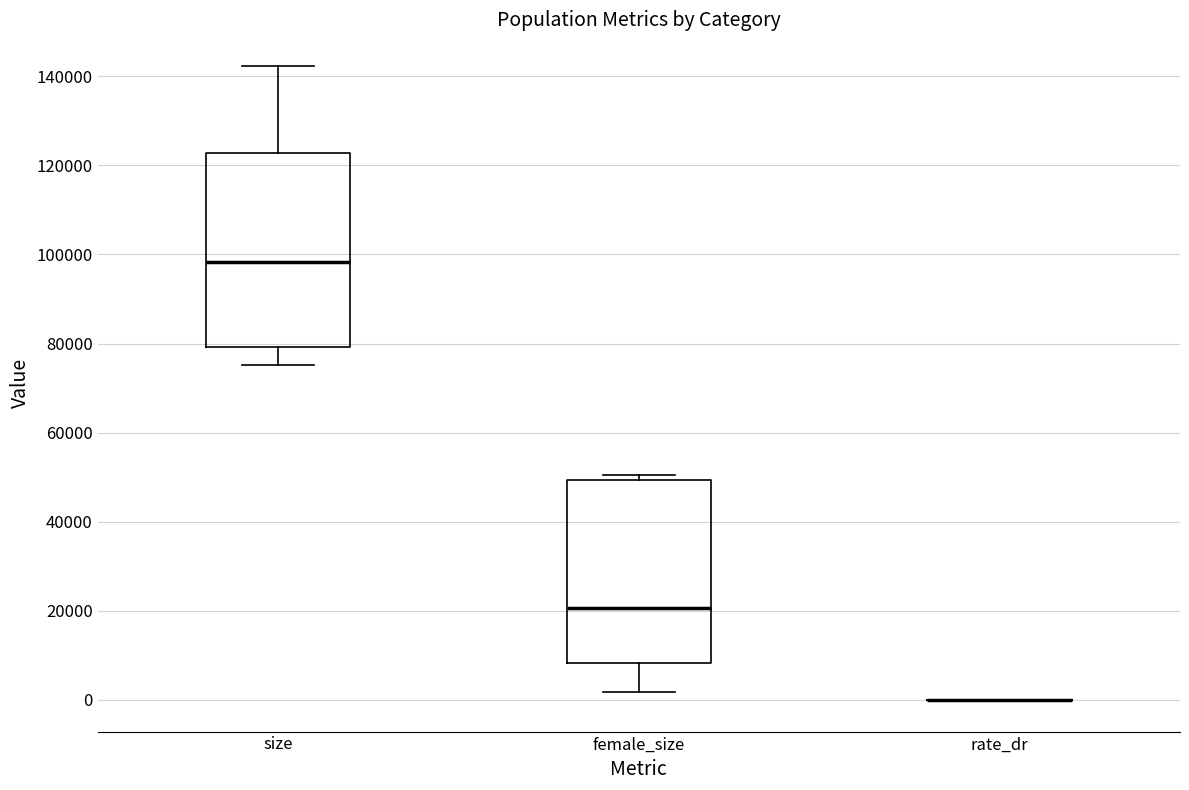

Reading left to right, read every box against the y-axis: the position of its median line, the range the box covers, and the ends of its whiskers. The values are not printed on the chart, so give them approximately, as read against the axis.

size: median 98000, box 80000 to 122000, whiskers 76000 to 142000
female_size: median 20000, box 8000 to 50000, whiskers 2000 to 50000 (just above the box's upper edge)
rate_dr: box collapsed to a line at 0, whiskers 0 to 0